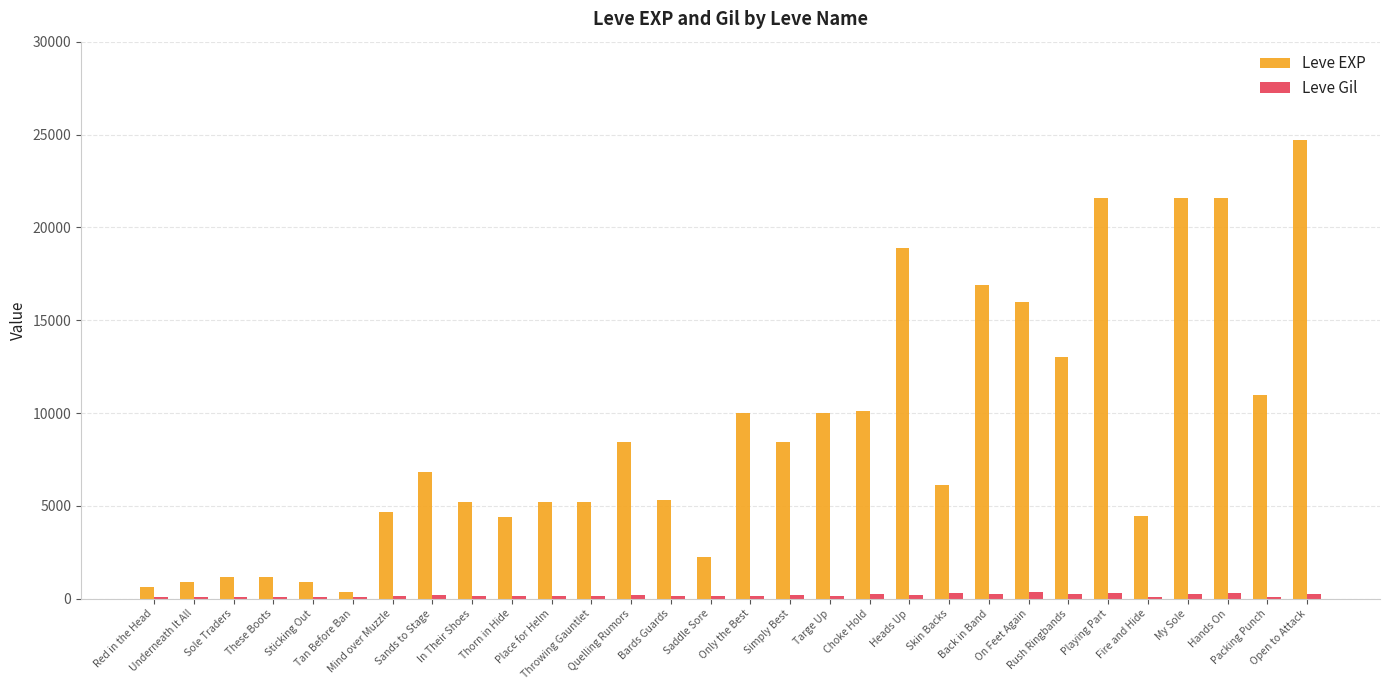

What is the label of the 24th bar from the right?

Mind over Muzzle